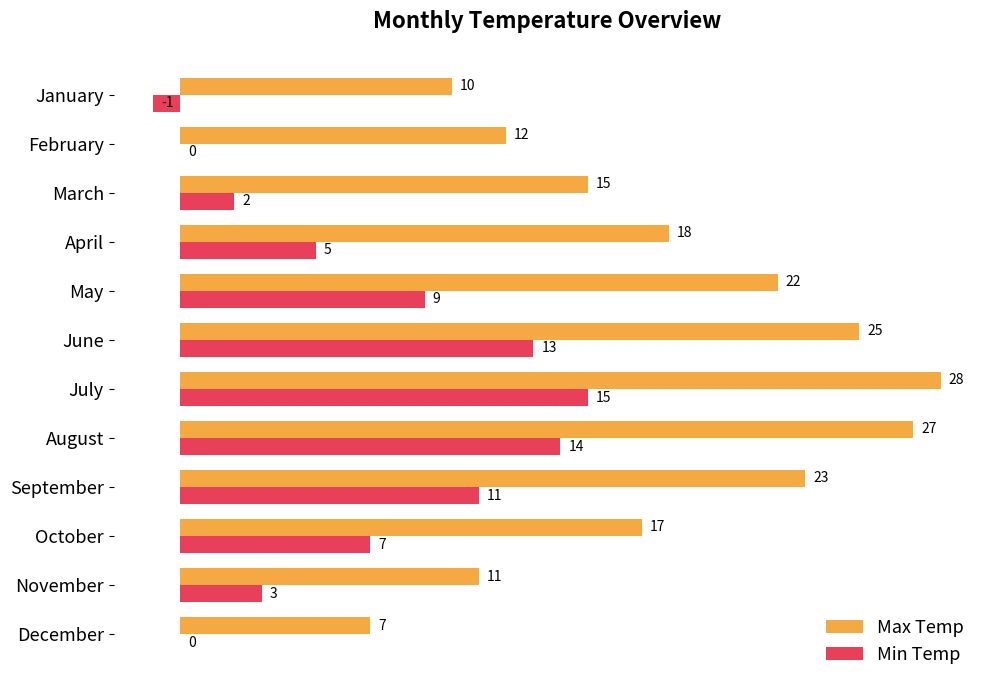

What is the sum of the Min Temp values at April and May?

14